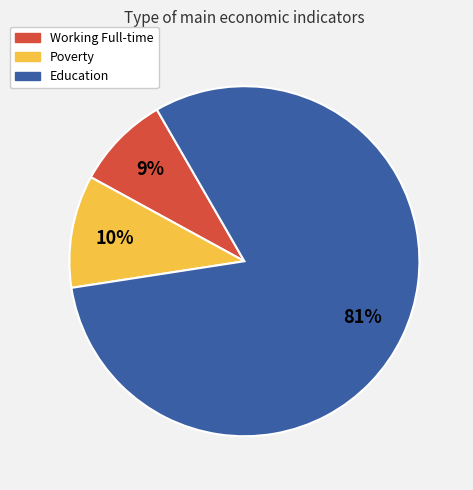

How many slices are in this pie chart?

3